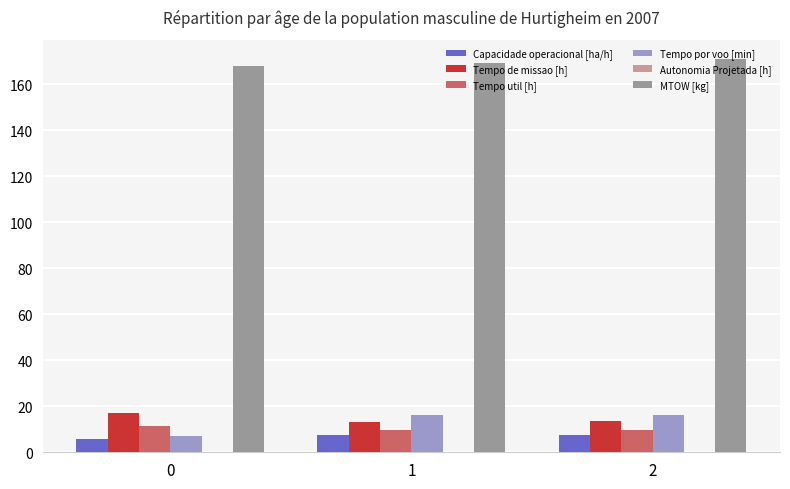

True or false: Tempo util [h] has a value of 3.8 at 0.

False